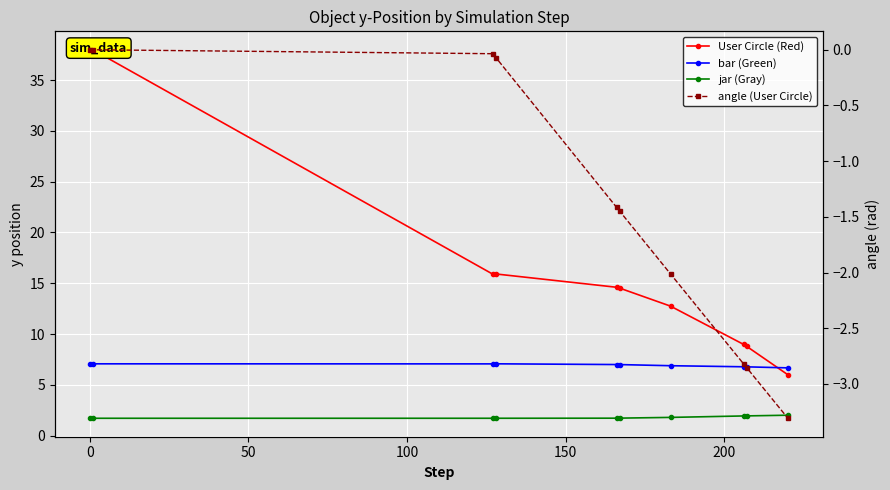

True or false: bar (Green) and jar (Gray) intersect in this chart.

False